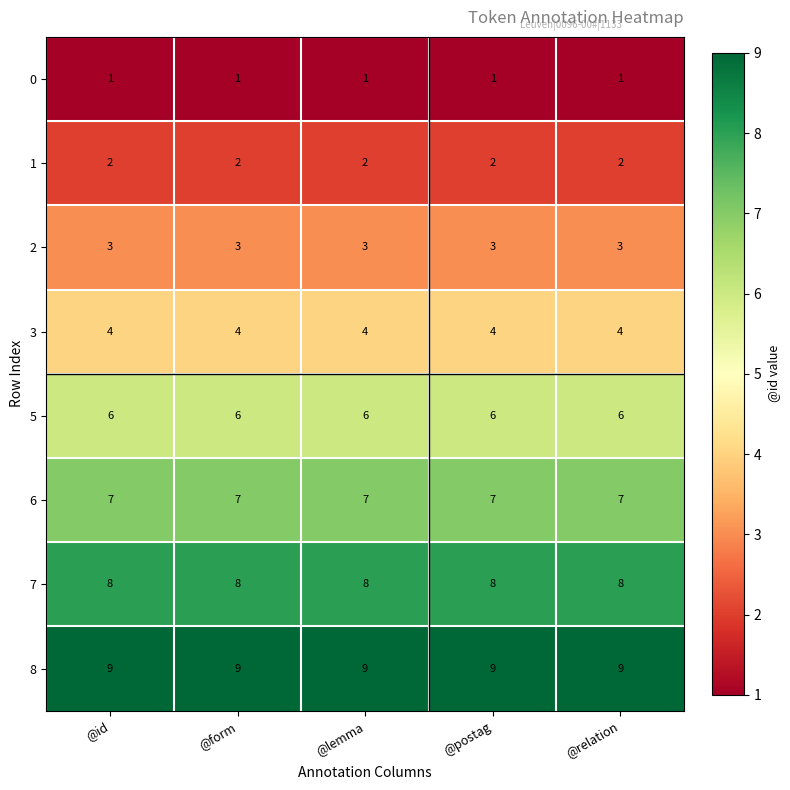

The 6 series shows 7 at @postag. True or false?

True